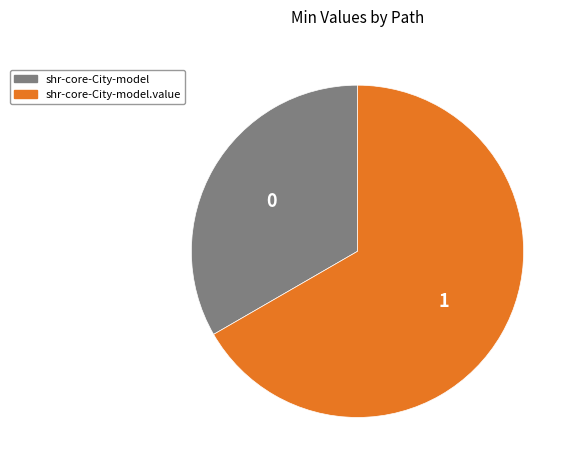

Does any single category account for the majority?

Yes